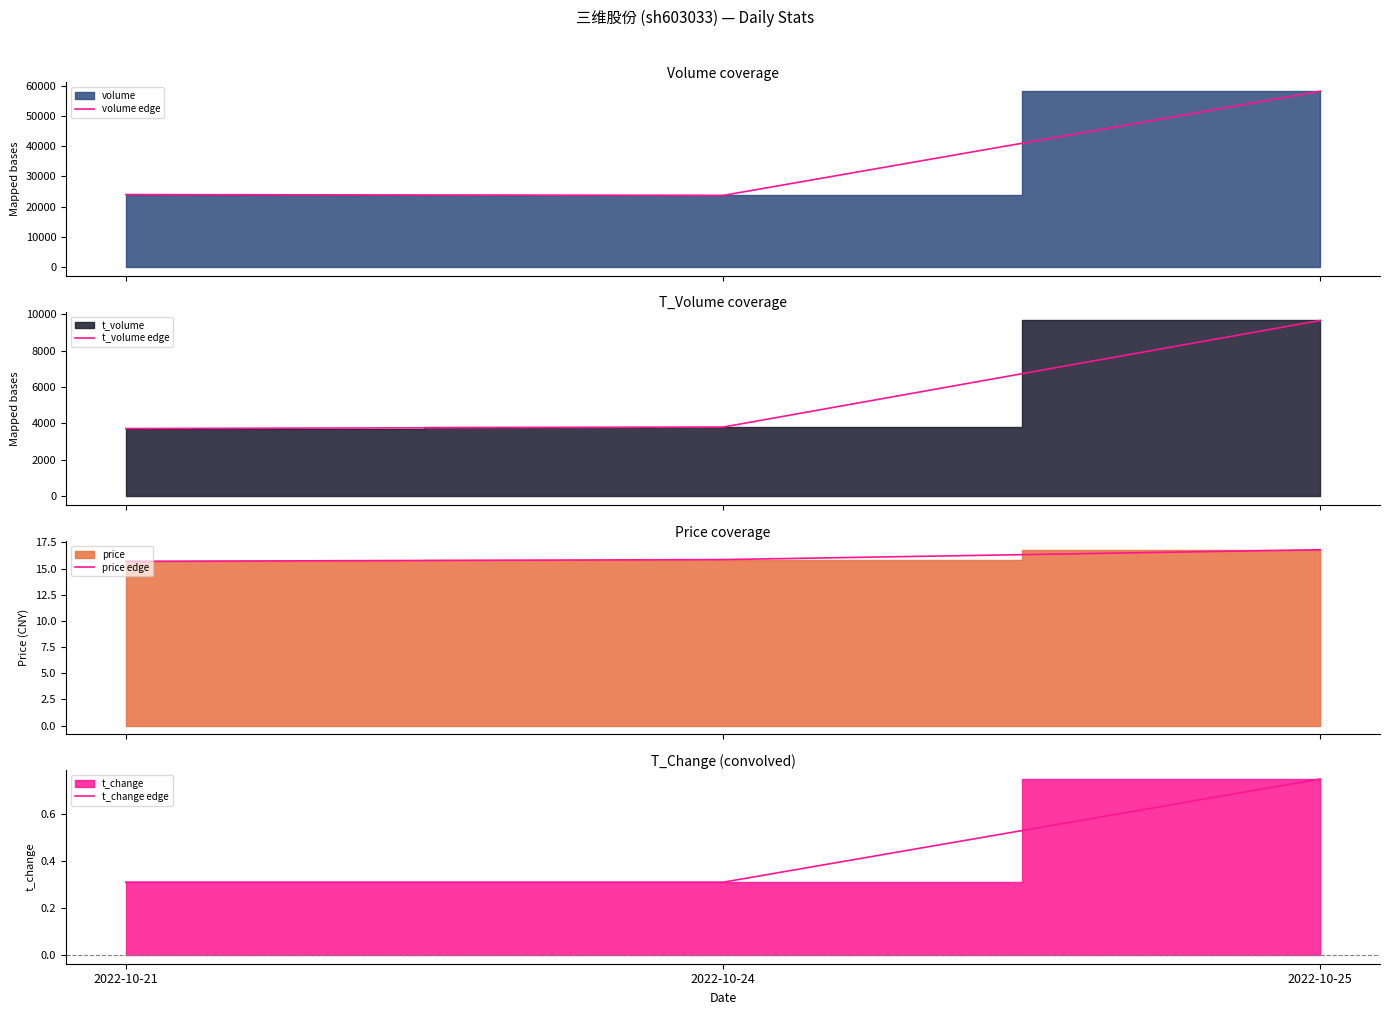

Is the value of volume edge at 2022-10-24 greater than the value of t_volume edge at 2022-10-24?

Yes